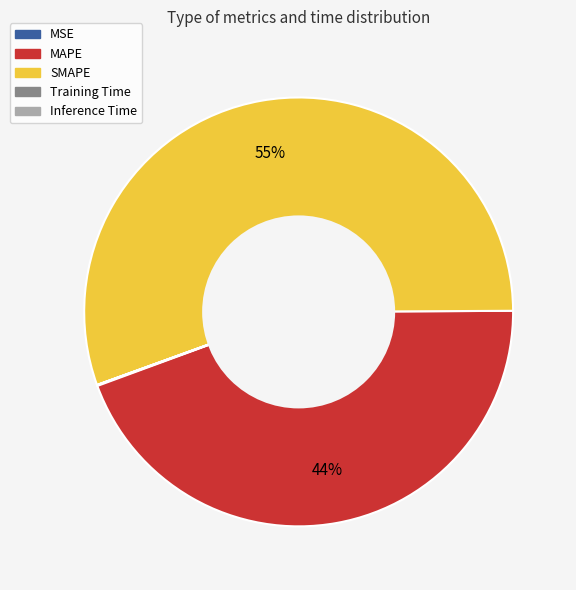

Which category accounts for the majority?

SMAPE